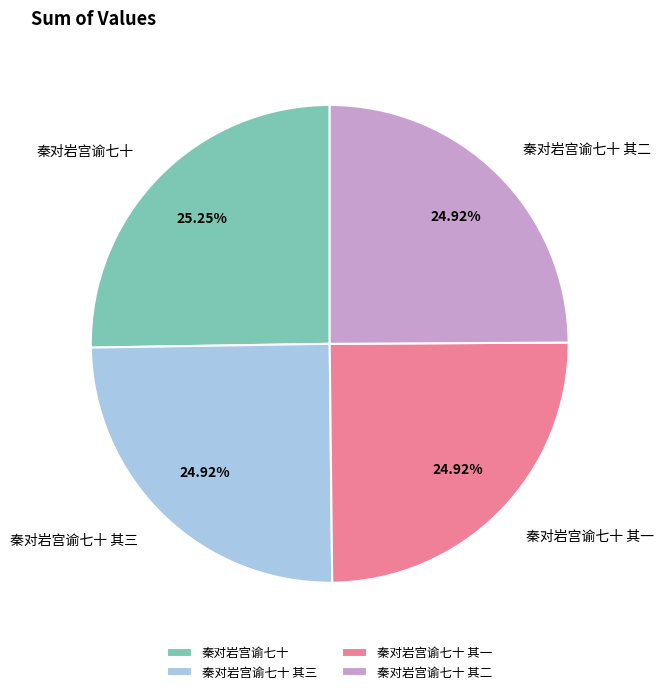

Combined, what portion of the pie is 秦对岩宫谕七十 其二 and 秦对岩宫谕七十?

50.2%